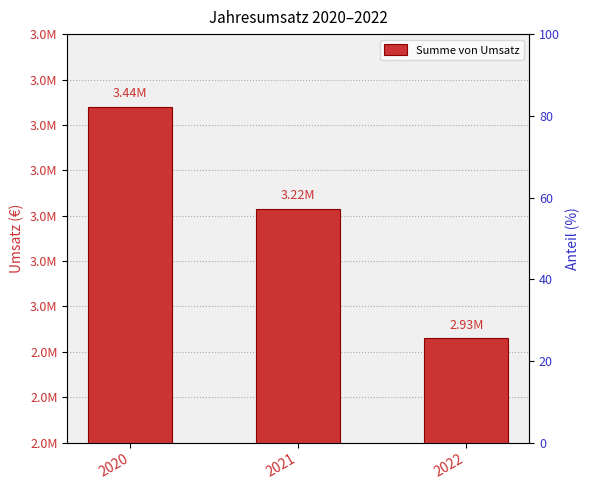

Reading left to right, extract all data points from this chart.

3440257	3215757	2929854